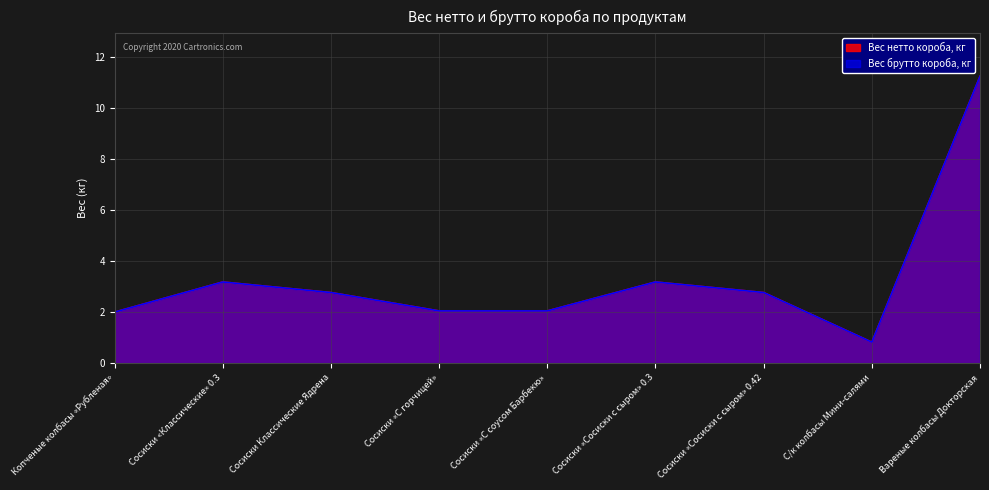

What position from the left is Сосиски «С горчицей»?

4